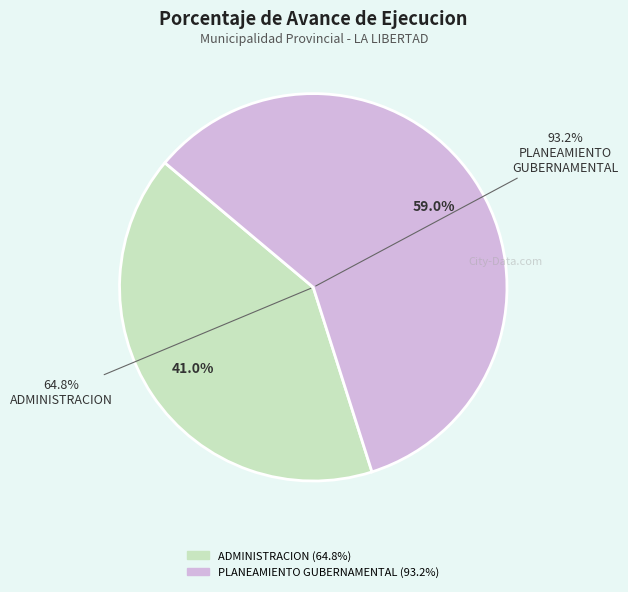

To the nearest percent, what percentage of the pie is 006: PLANEAMIENTO GUBERNAMENTAL?

59%